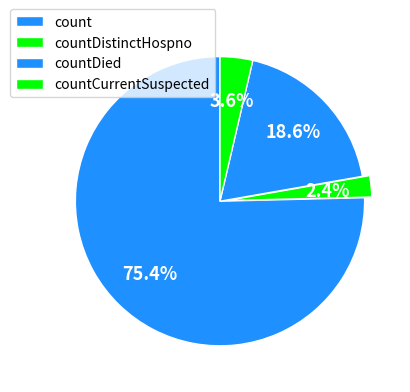

What percentage is the countDied slice, to the nearest percent?

19%